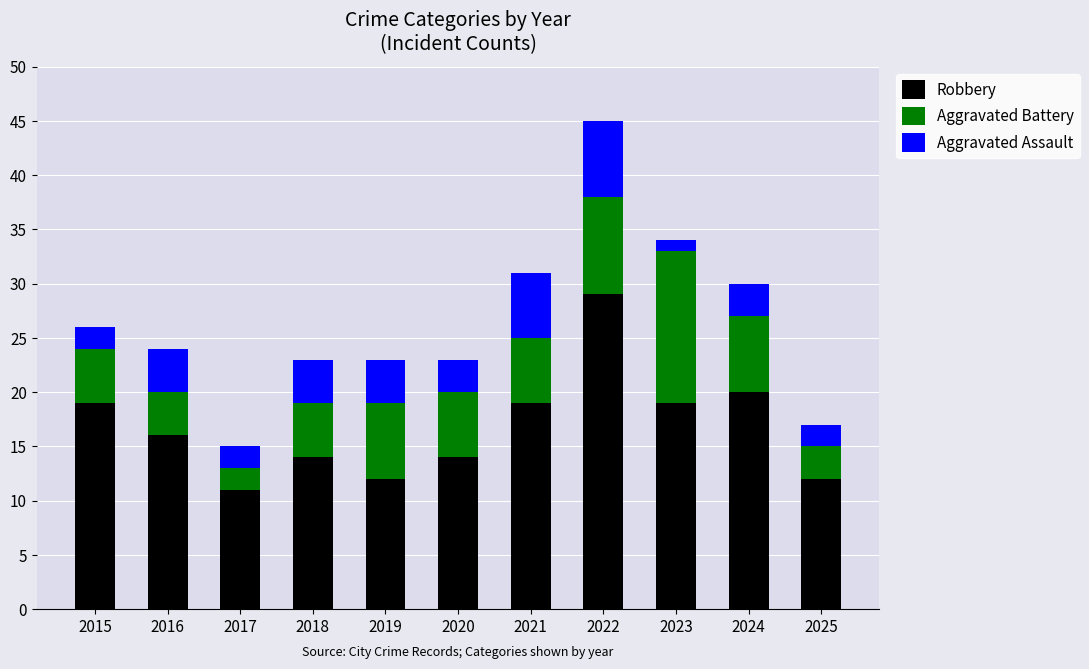

True or false: Robbery has a value of 12 at 2025.

True